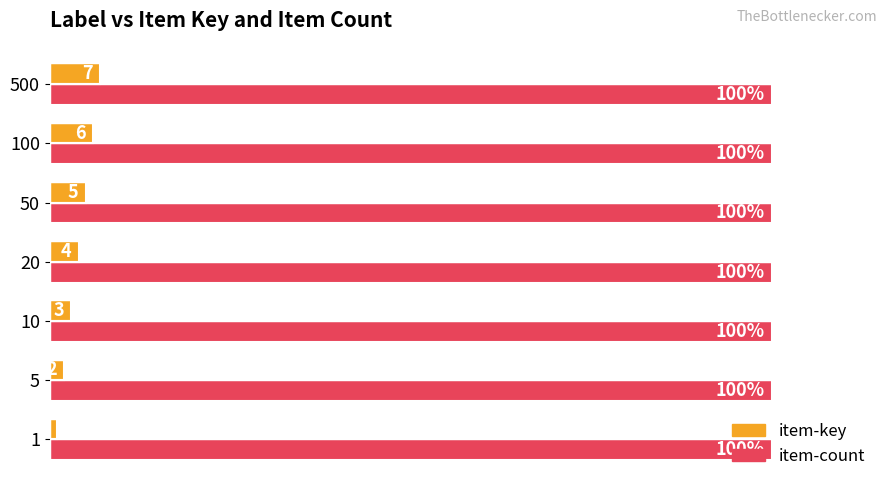

Which series has the widest spread of values?

item-key